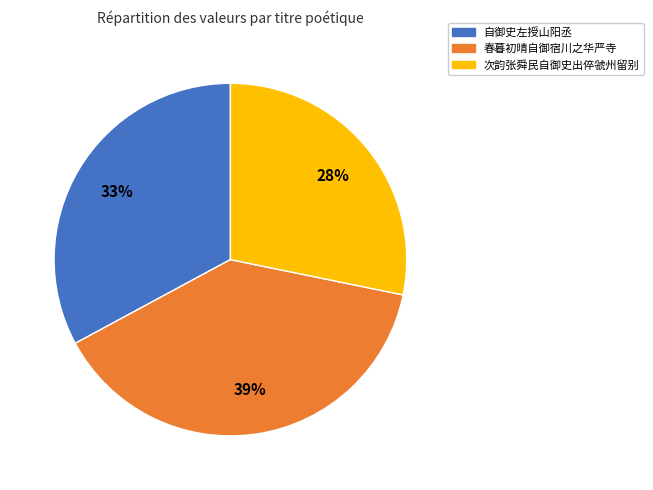

Is there any slice that represents more than half of the pie?

No